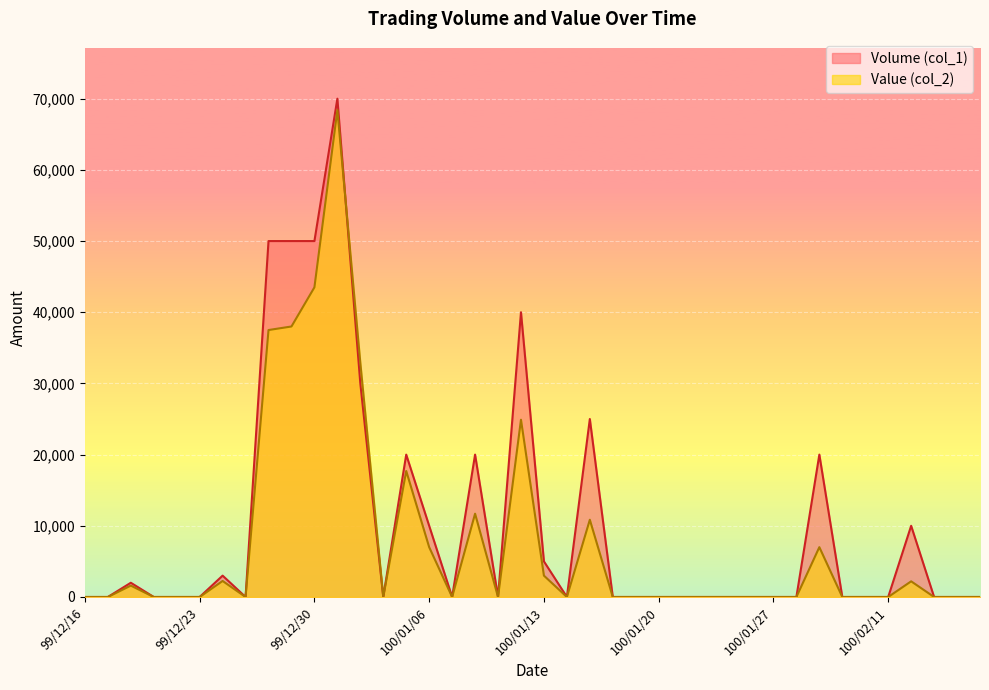

At how many categories does at least one series exceed 59727?

1